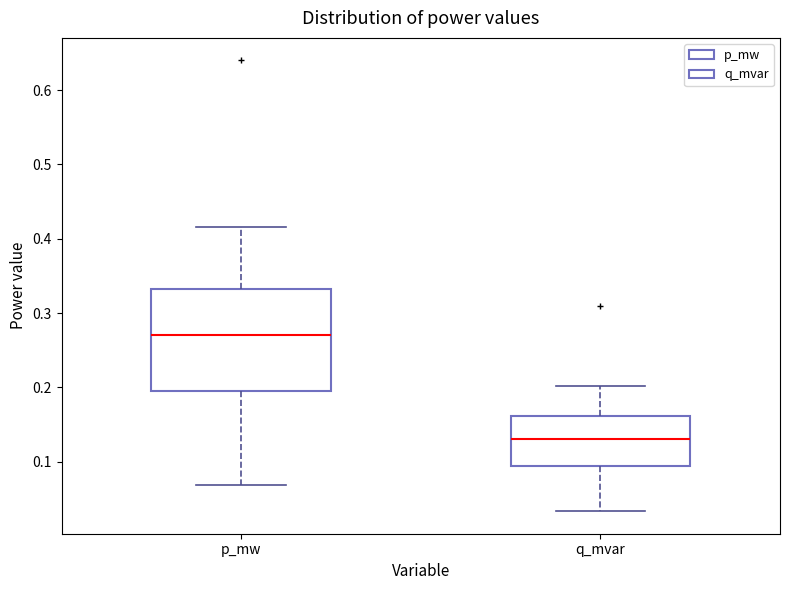

Reading left to right, transcribe this box plot: for each box, give where its median line is, the range the box spans, and where its two whiskers end, as read against the y-axis. The values are not printed on the chart, so give them approximately, as read against the axis.

p_mw: median 0.27, box 0.20 to 0.33, whiskers 0.07 to 0.42
q_mvar: median 0.13, box 0.09 to 0.16, whiskers 0.03 to 0.20